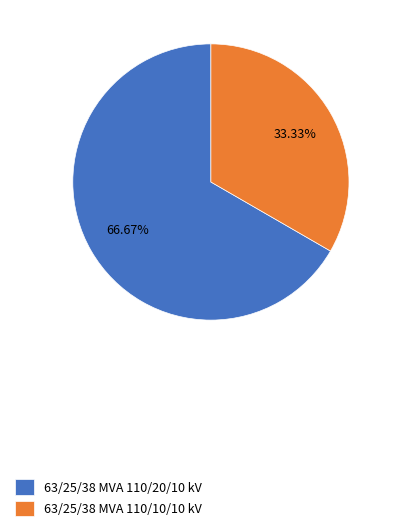

How many segments does this pie chart have?

2